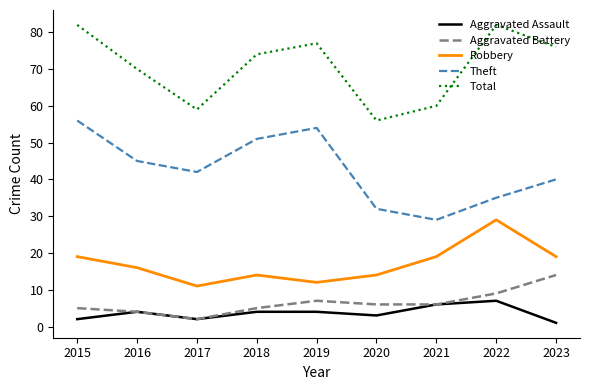

The Robbery series shows 16 at 2016. True or false?

True